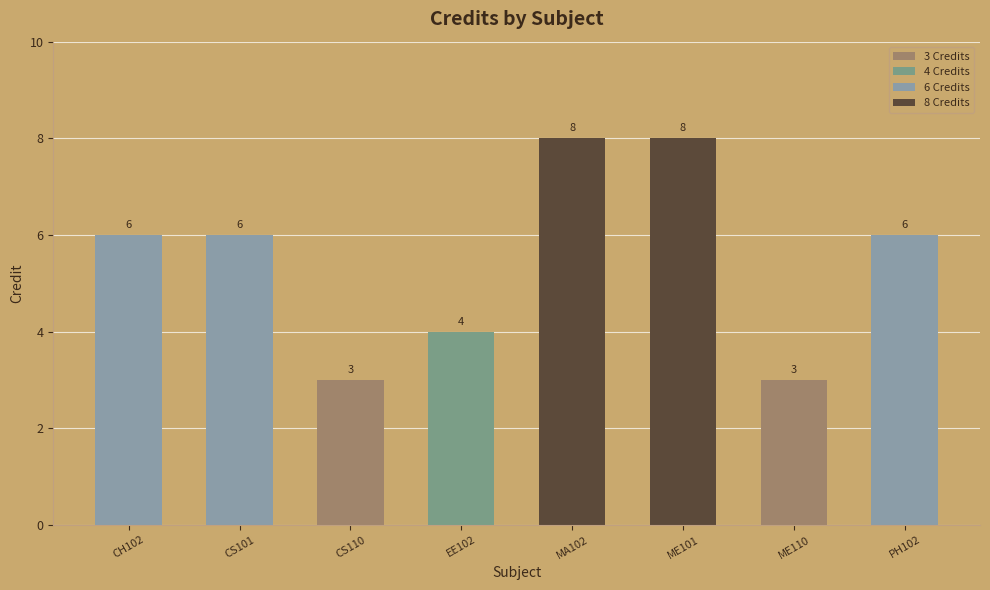

What value does the data have at CS110?

3